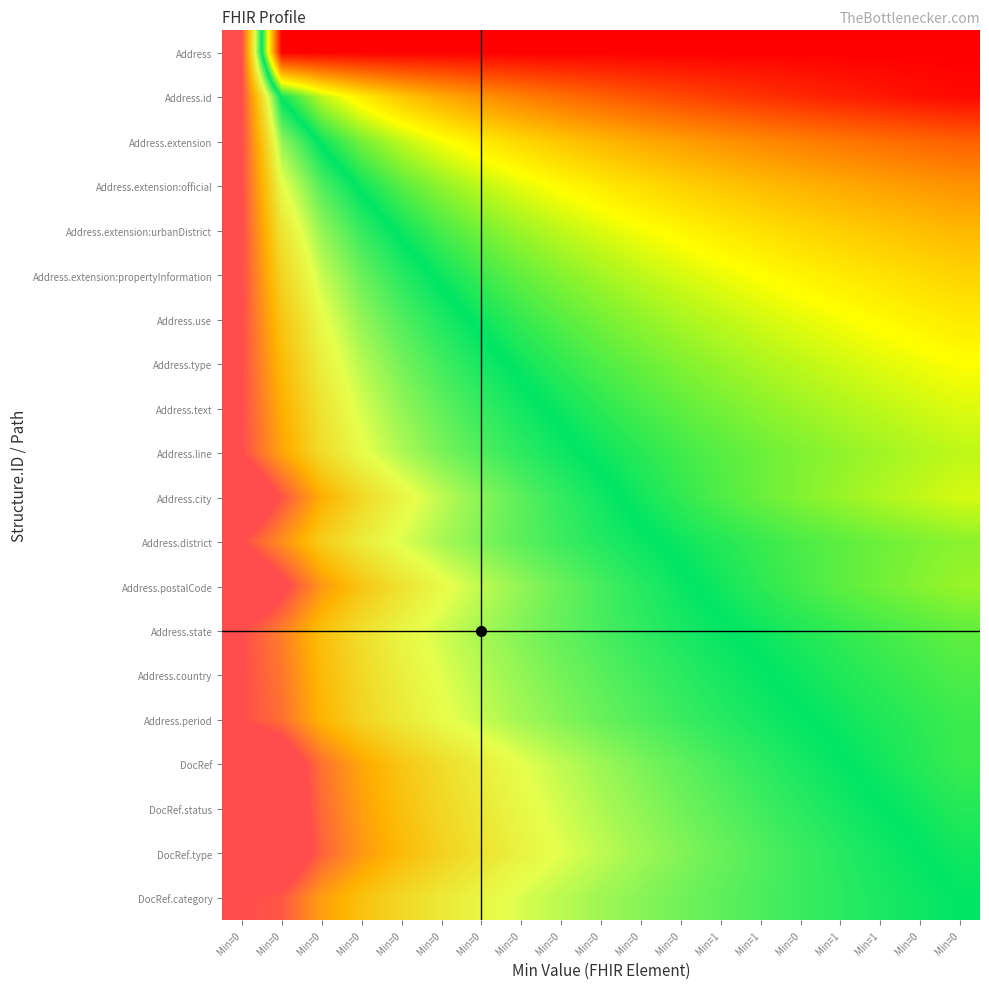

Which series has the largest total across all categories?

DocRef.type